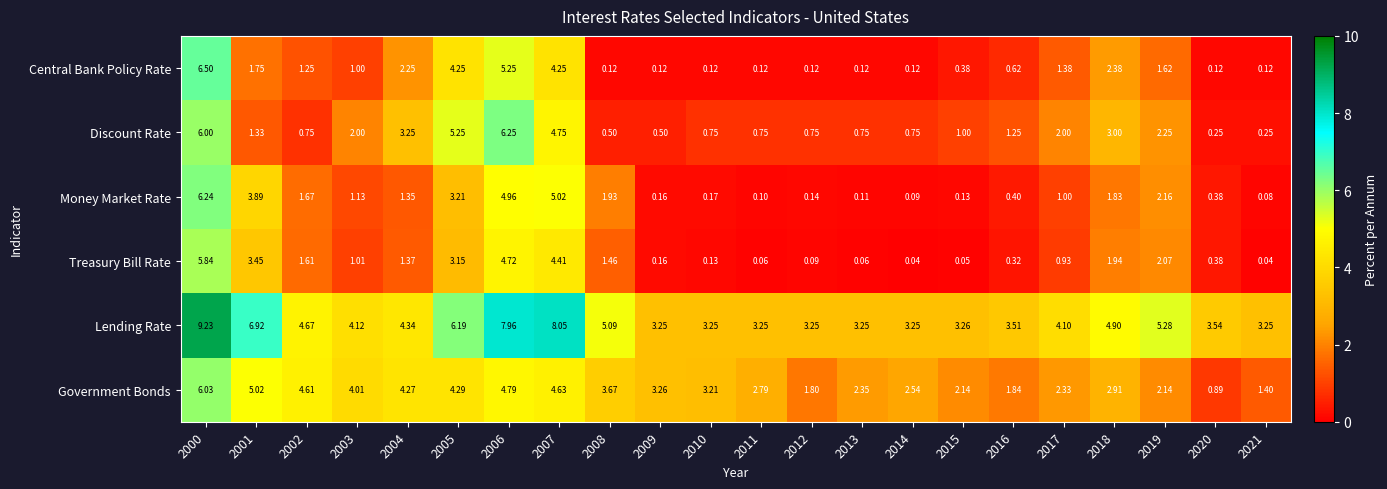

Is the value of Money Market Rate at 2003 greater than the value of Government Bonds at 2009?

No